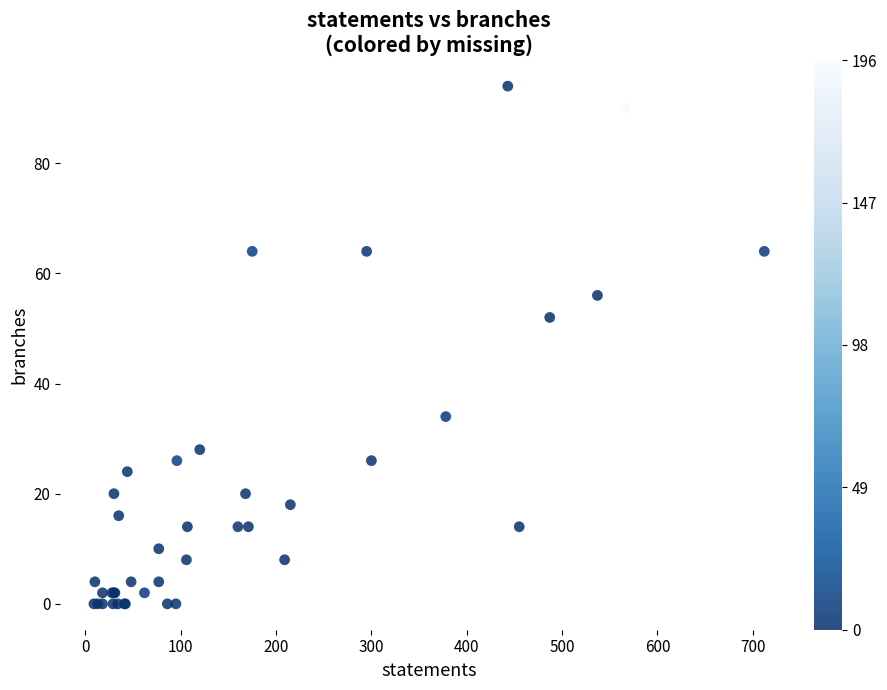

What Y value in the scatter plot is closest to 47?

52